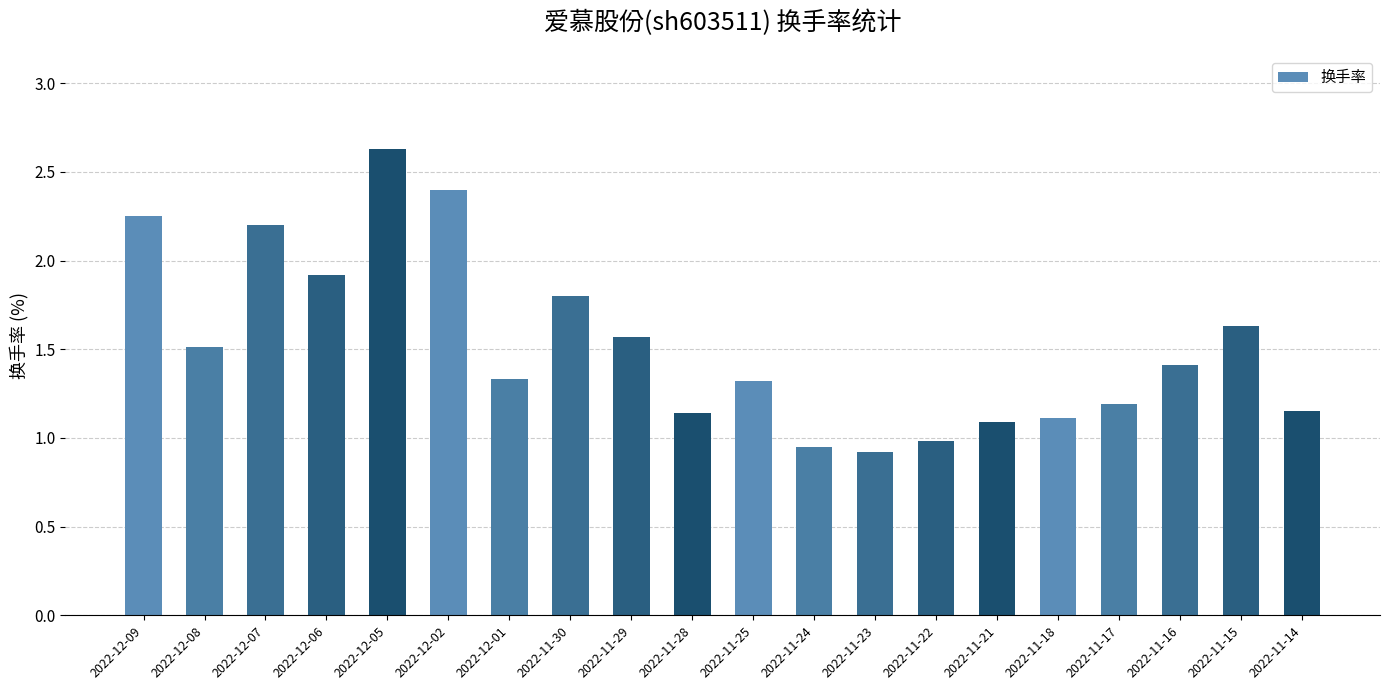

What is the difference between the second highest and minimum values?

1.5